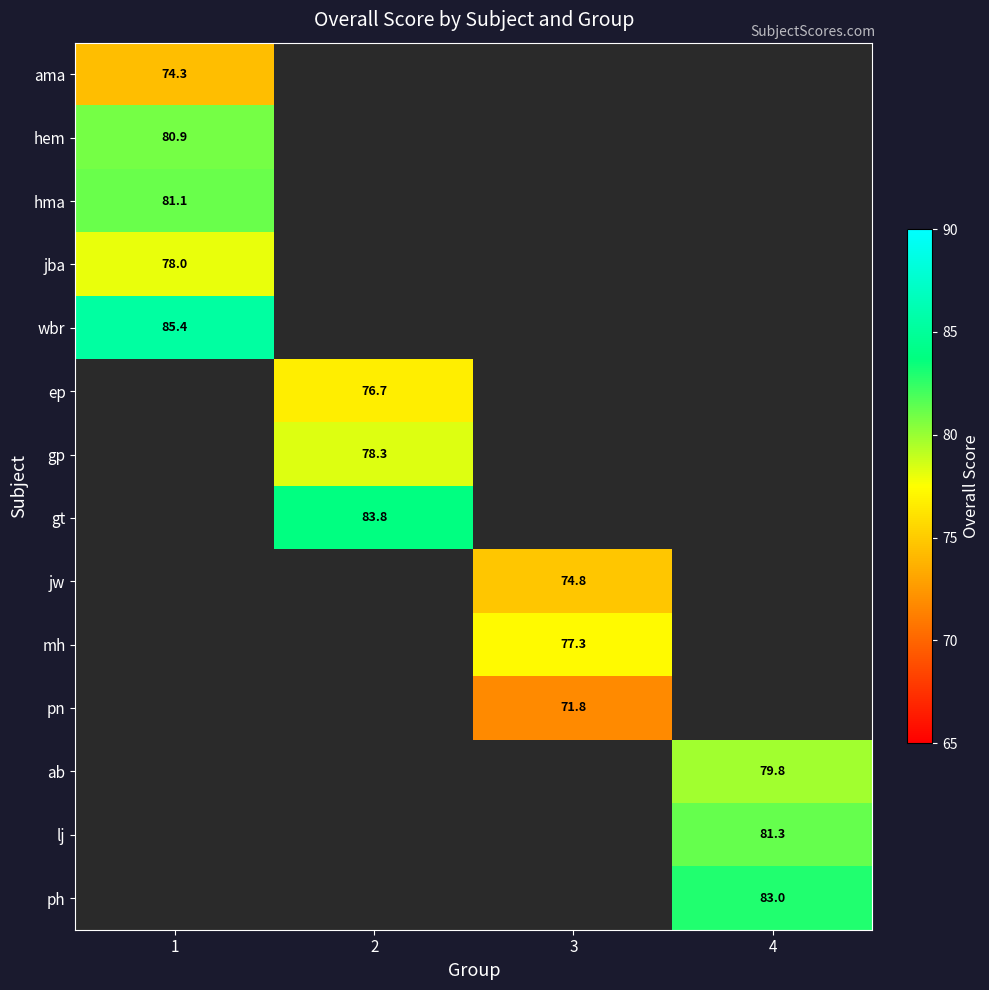

True or false: ab has a value of 79.8 at 4.

True